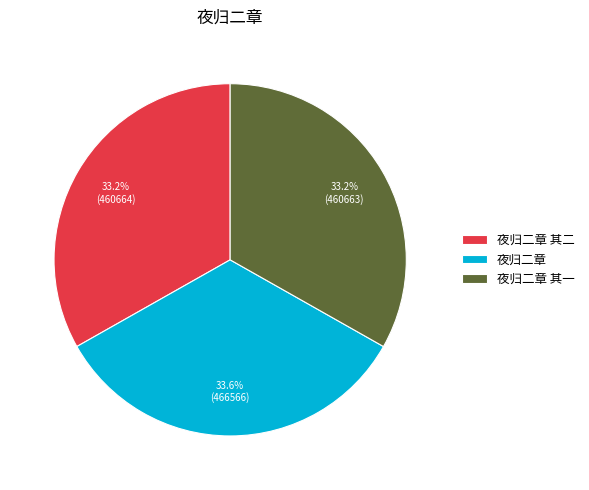

Approximately how many times larger is the value at 夜归二章 compared to 夜归二章 其一?

1.0